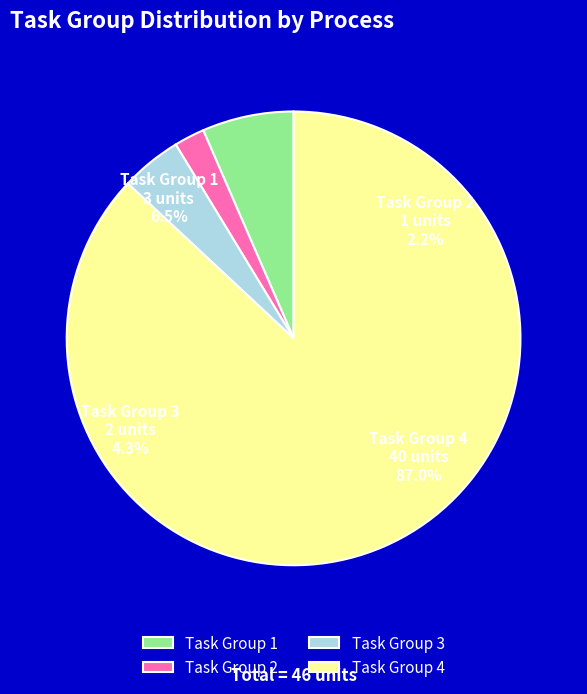

Between 4 and 1, which is larger?

4